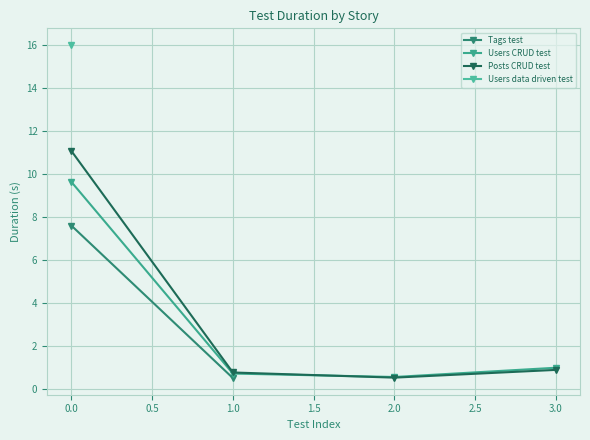

Where is the first local minimum for Users CRUD test?

2.0